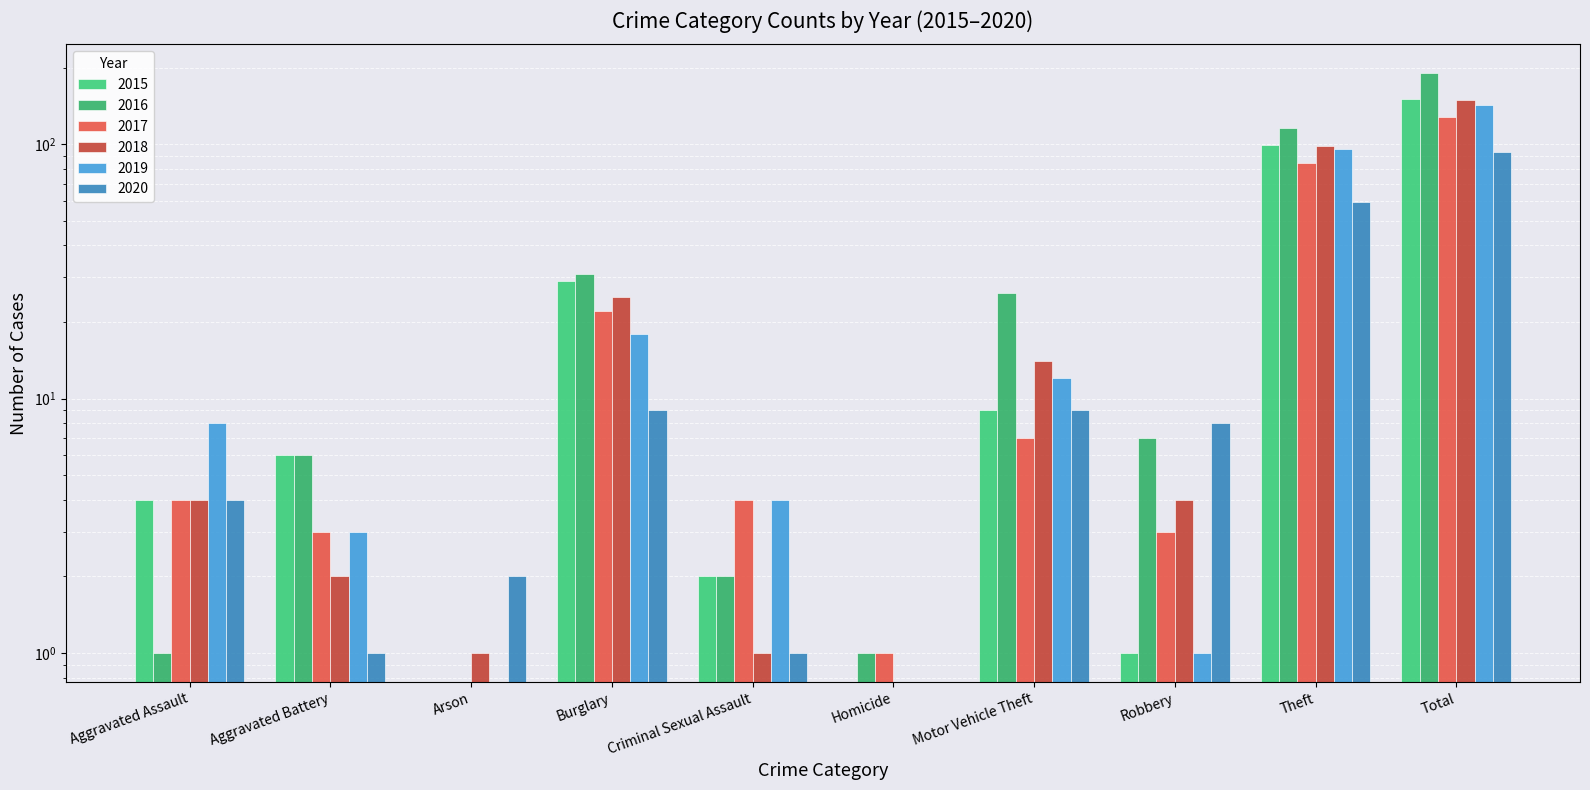

Reading left to right, transcribe all the data shown in this chart.

2015: Aggravated Assault=4	Aggravated Battery=6	Arson=0	Burglary=29	Criminal Sexual Assault=2	Homicide=0	Motor Vehicle Theft=9	Robbery=1	Theft=99	Total=150
2016: Aggravated Assault=1	Aggravated Battery=6	Arson=0	Burglary=31	Criminal Sexual Assault=2	Homicide=1	Motor Vehicle Theft=26	Robbery=7	Theft=116	Total=190
2017: Aggravated Assault=4	Aggravated Battery=3	Arson=0	Burglary=22	Criminal Sexual Assault=4	Homicide=1	Motor Vehicle Theft=7	Robbery=3	Theft=84	Total=128
2018: Aggravated Assault=4	Aggravated Battery=2	Arson=1	Burglary=25	Criminal Sexual Assault=1	Homicide=0	Motor Vehicle Theft=14	Robbery=4	Theft=98	Total=149
2019: Aggravated Assault=8	Aggravated Battery=3	Arson=0	Burglary=18	Criminal Sexual Assault=4	Homicide=0	Motor Vehicle Theft=12	Robbery=1	Theft=96	Total=142
2020: Aggravated Assault=4	Aggravated Battery=1	Arson=2	Burglary=9	Criminal Sexual Assault=1	Homicide=0	Motor Vehicle Theft=9	Robbery=8	Theft=59	Total=93